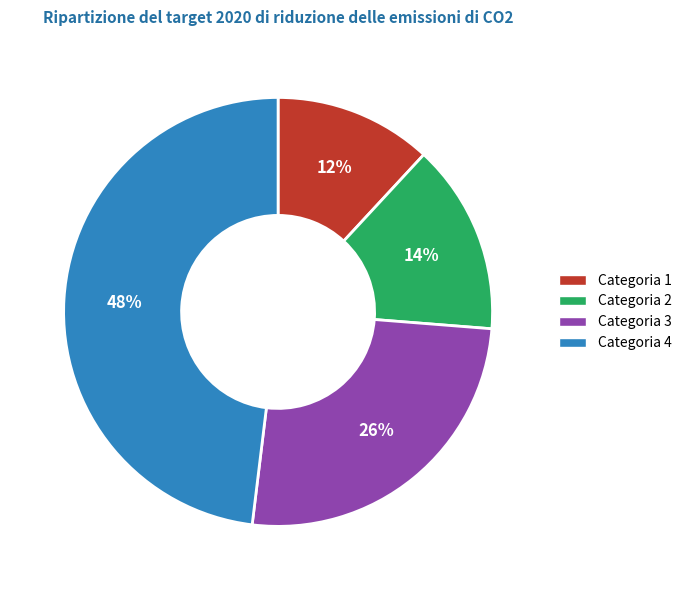

To the nearest percent, what percentage of the pie is Categoria 1?

12%